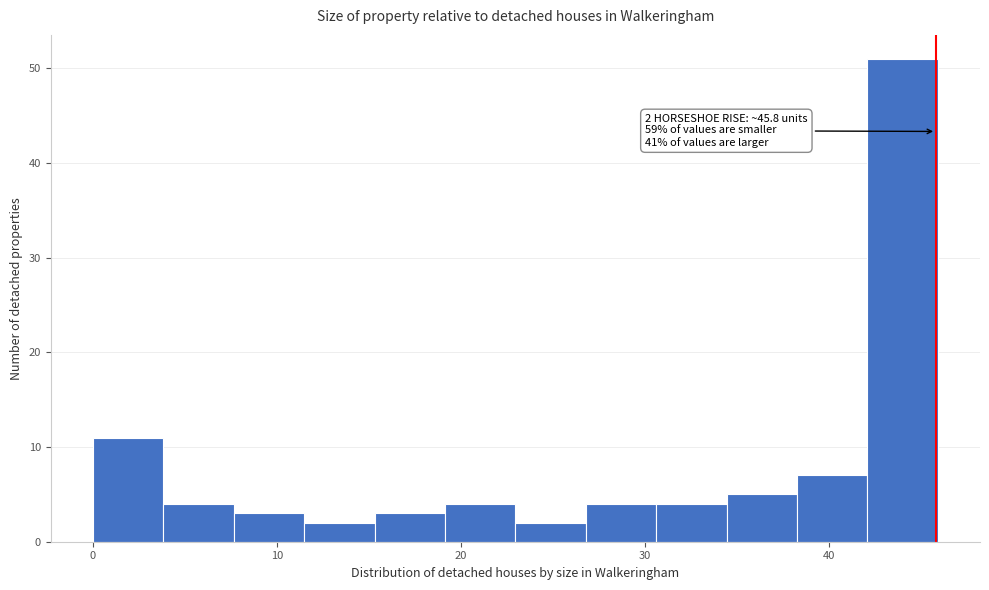

Read against the x-axis, roughly where is the centre of the tallest bar?

44